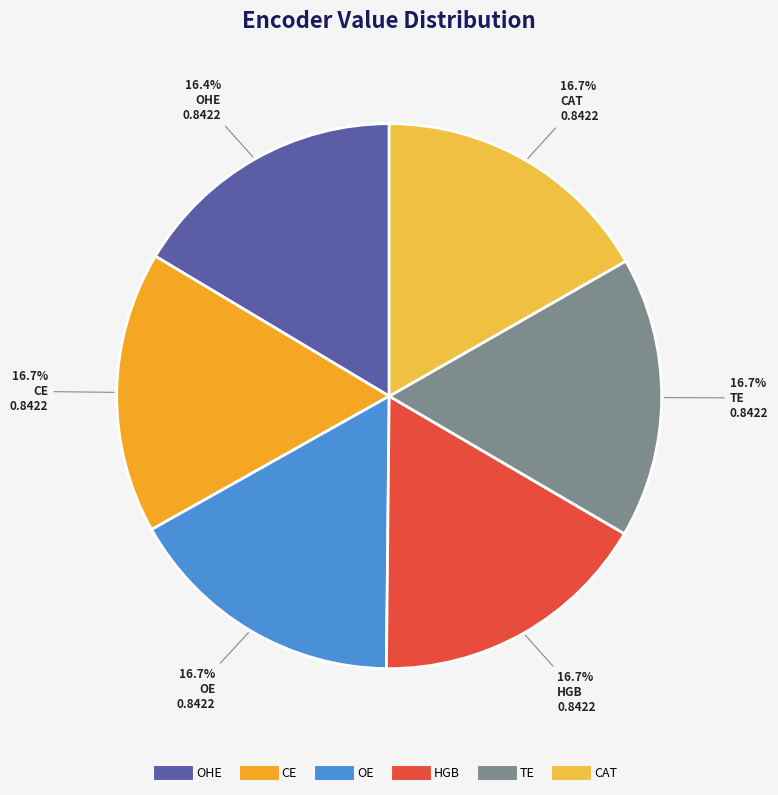

Does HGB represent more than half of the total?

No